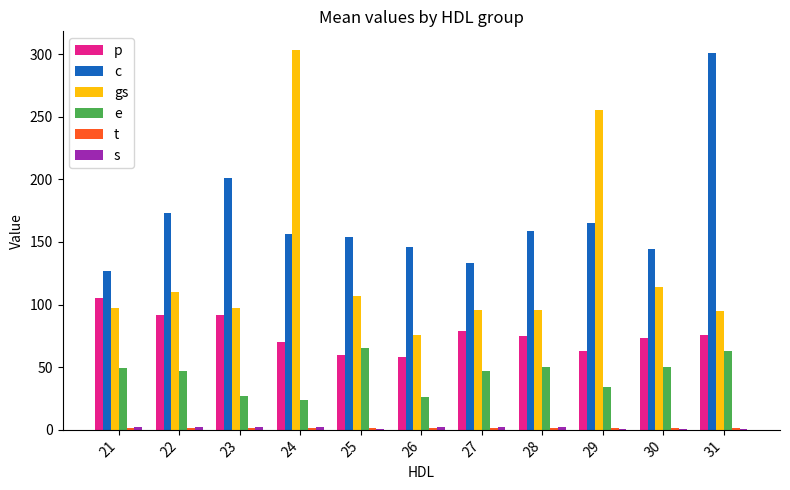

What are all the series names shown in the legend?

p, c, gs, e, t, s